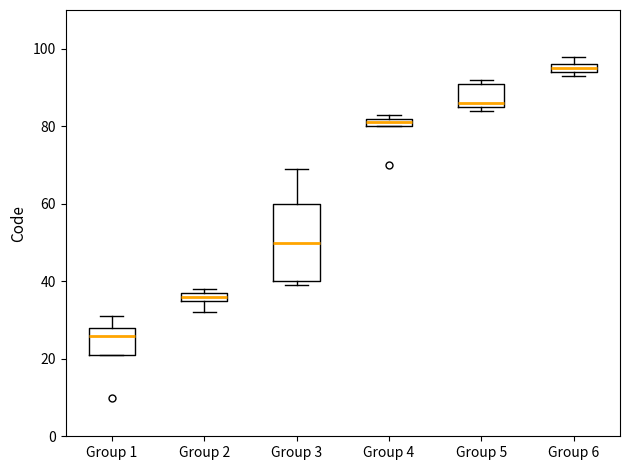

Which box has the lowest median line?

Group 1